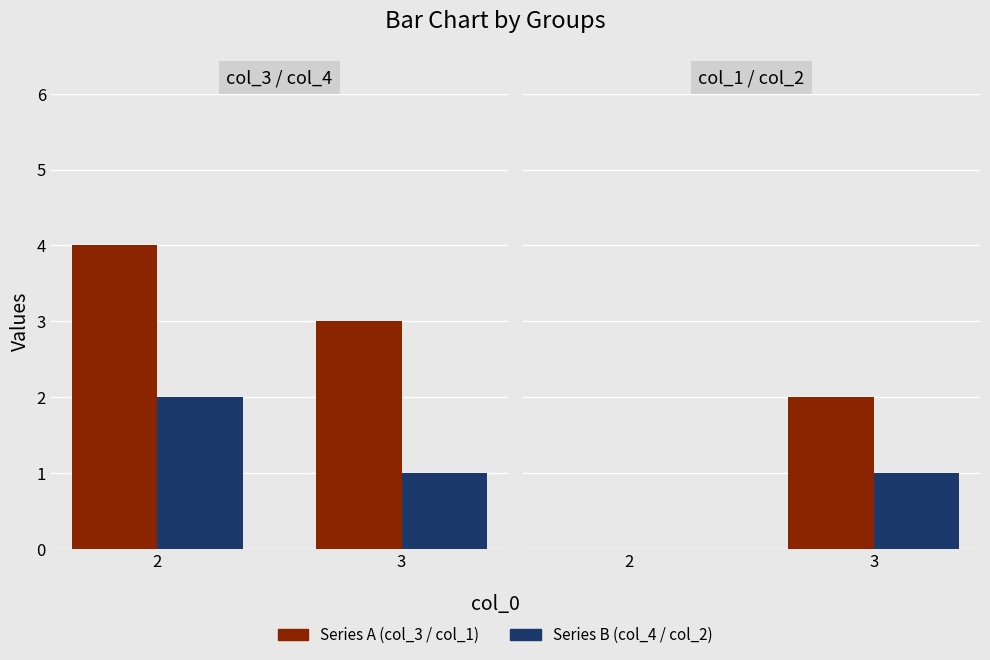

What is the difference between the maximum and minimum values in the col_2 series?

1